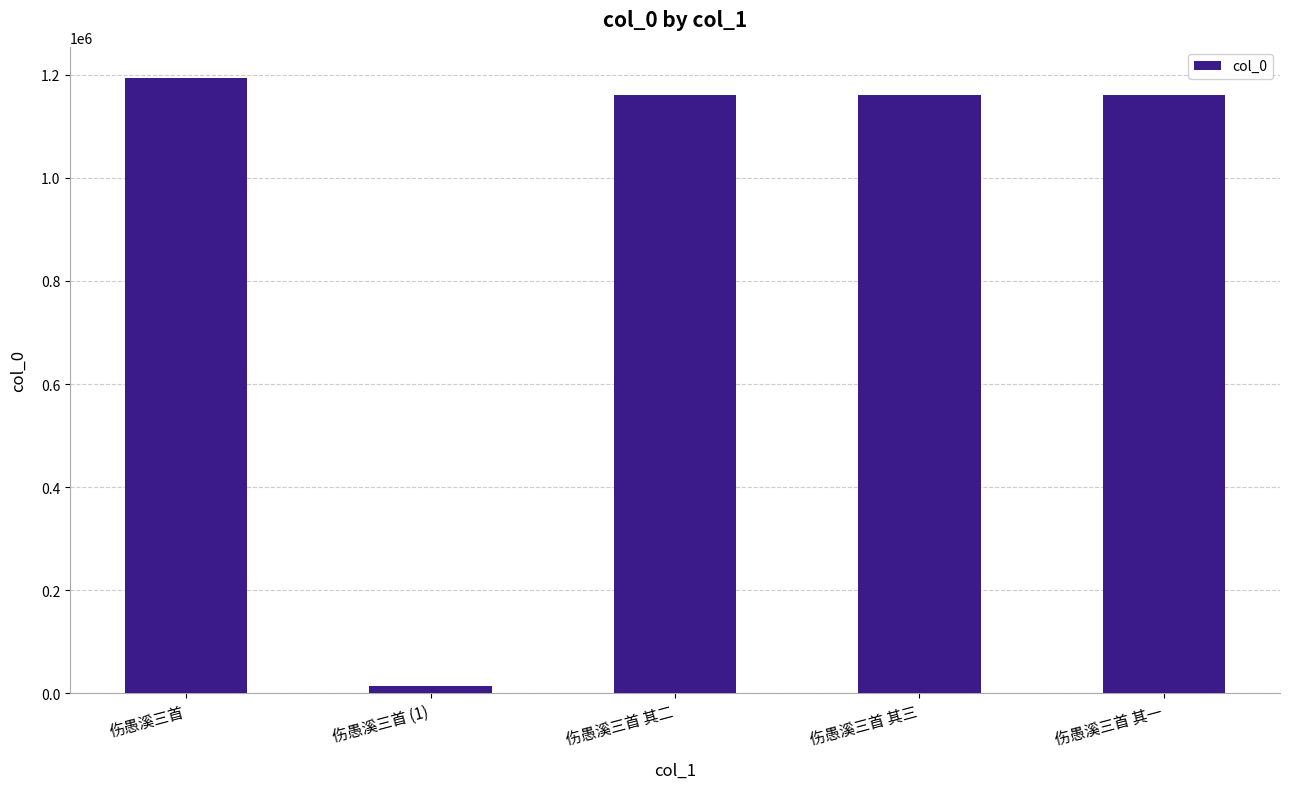

What is the sum of all values?

4687662